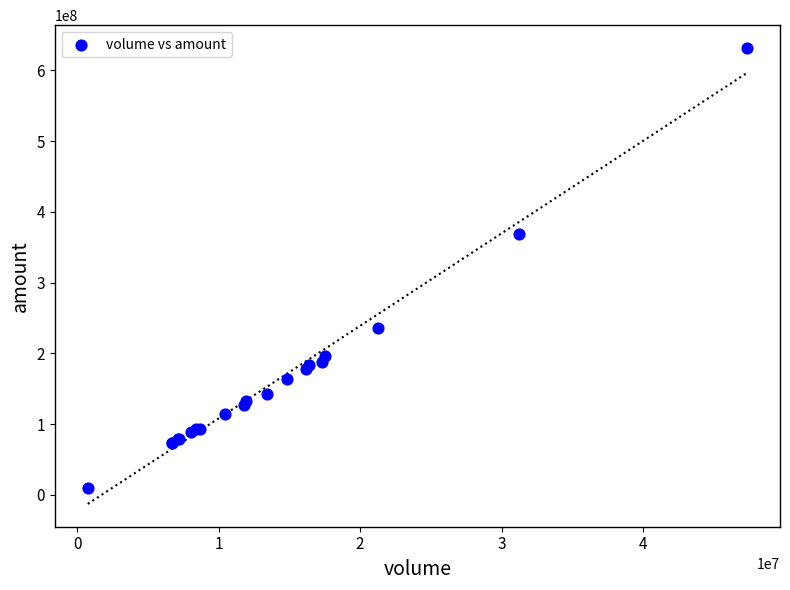

What Y value in the scatter plot is closest to 320763138?

368463370